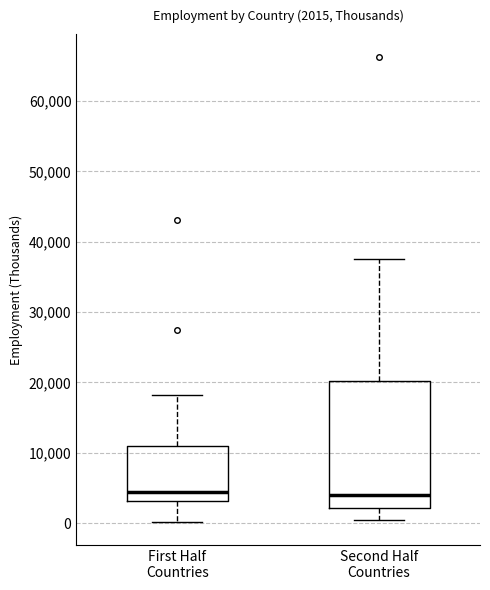

Which box is the tallest, from its lower edge to its upper edge?

Second Half Countries